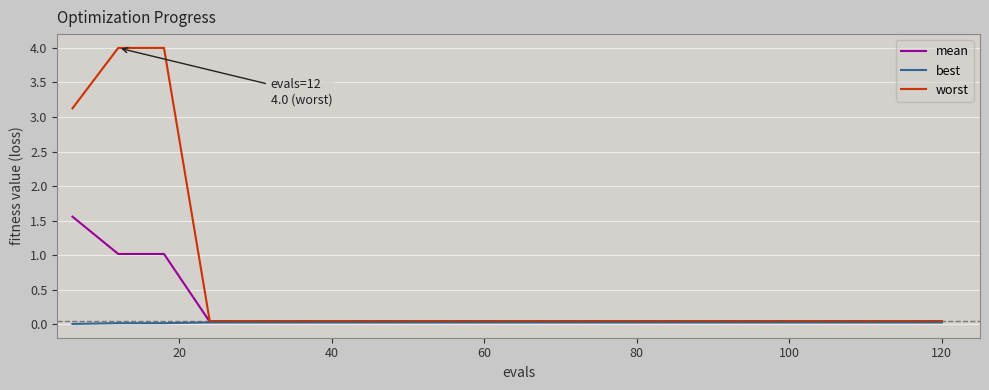

Which series has the largest total across all categories?

worst